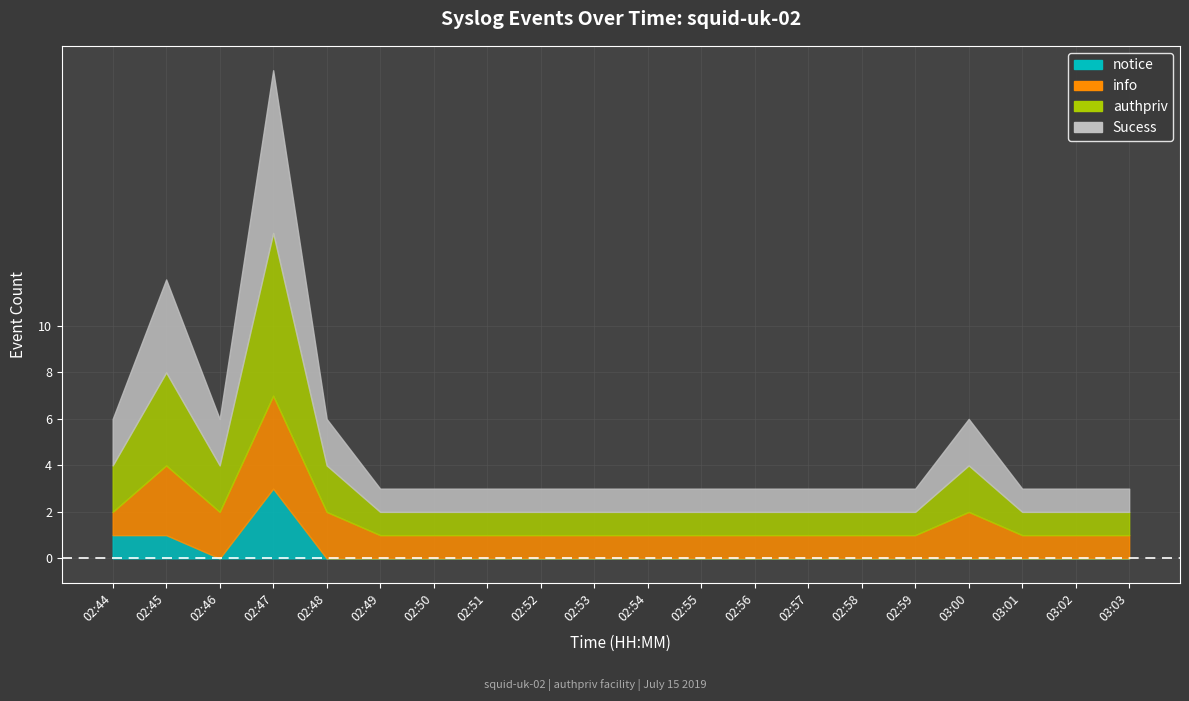

List the labels in order of notice value, smallest first.

02:46, 02:48, 02:49, 02:50, 02:51, 02:52, 02:53, 02:54, 02:55, 02:56, 02:57, 02:58, 02:59, 03:00, 03:01, 03:02, 03:03, 02:44, 02:45, 02:47